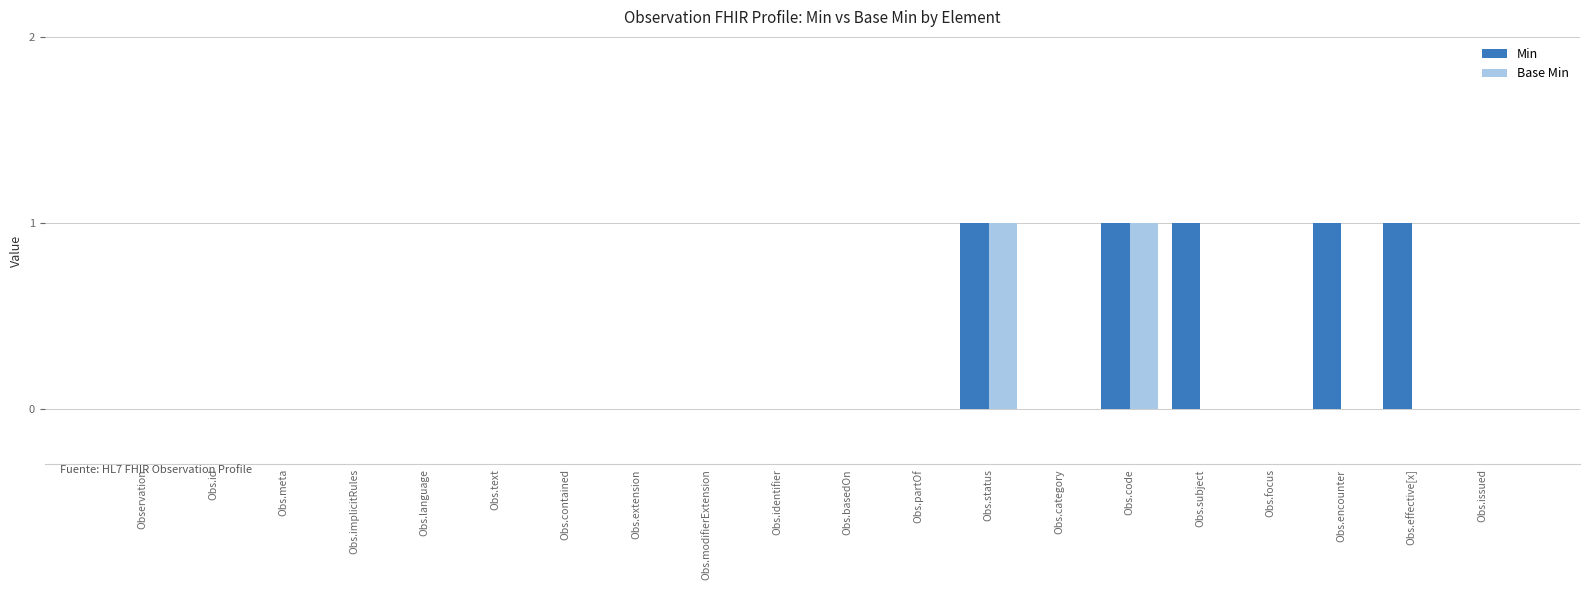

What is the sum of all Min values?

5